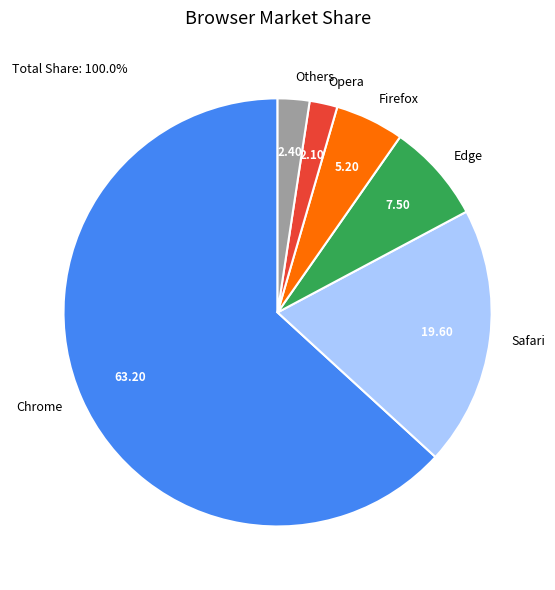

Is it true that Safari is 13% of the pie?

False